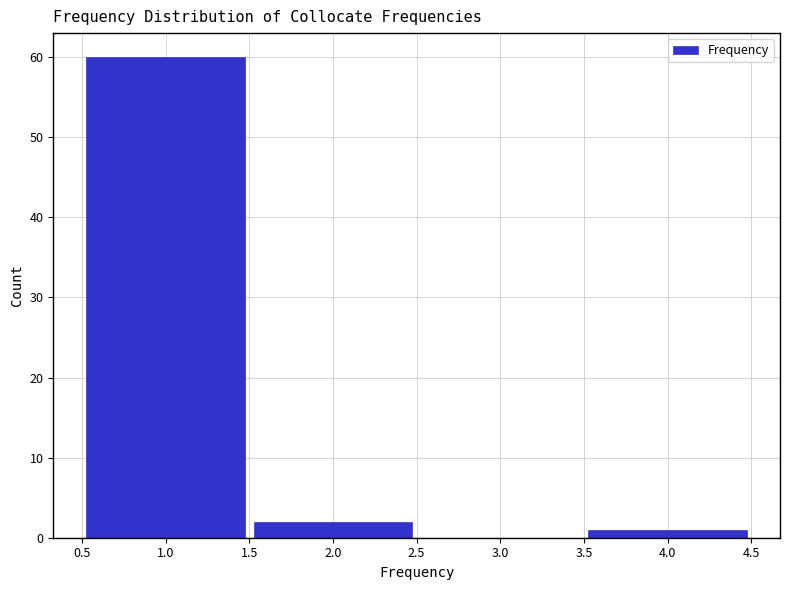

Reading left to right, list every bar in this chart as the range it spans on the x-axis followed by its height. The values are not printed on the chart, so give them approximately, as read against the axis.

0.5 to 1.5: 60
1.5 to 2.5: 2
2.5 to 3.5: 0
3.5 to 4.5: 1